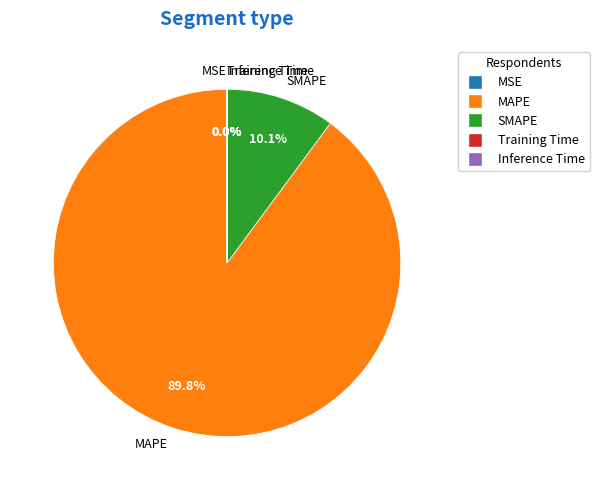

How much of the chart is everything except SMAPE?

89.9%